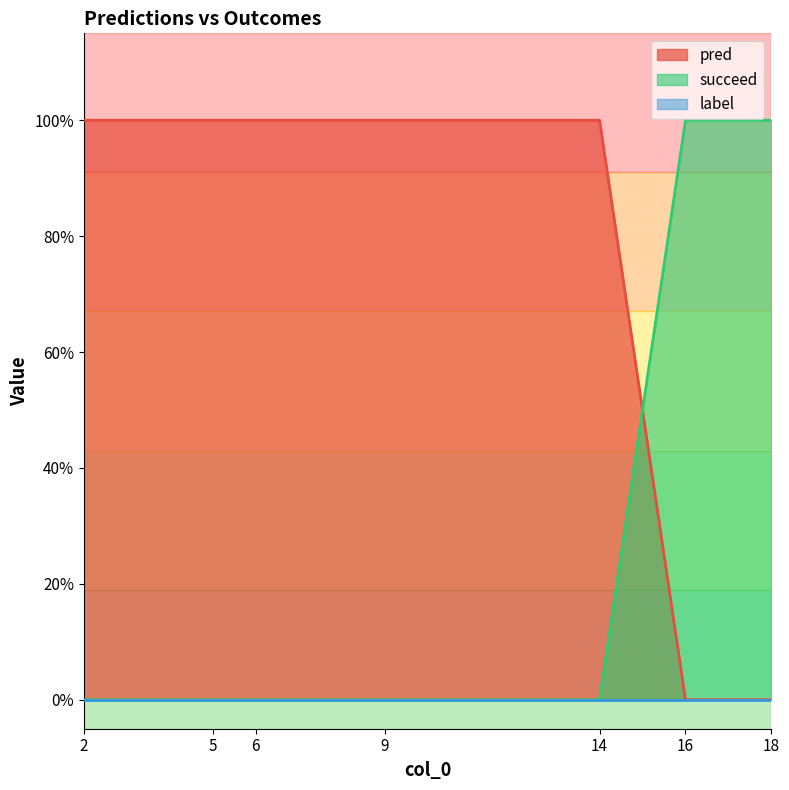

Between 2 and 6, which series saw the biggest shift?

pred